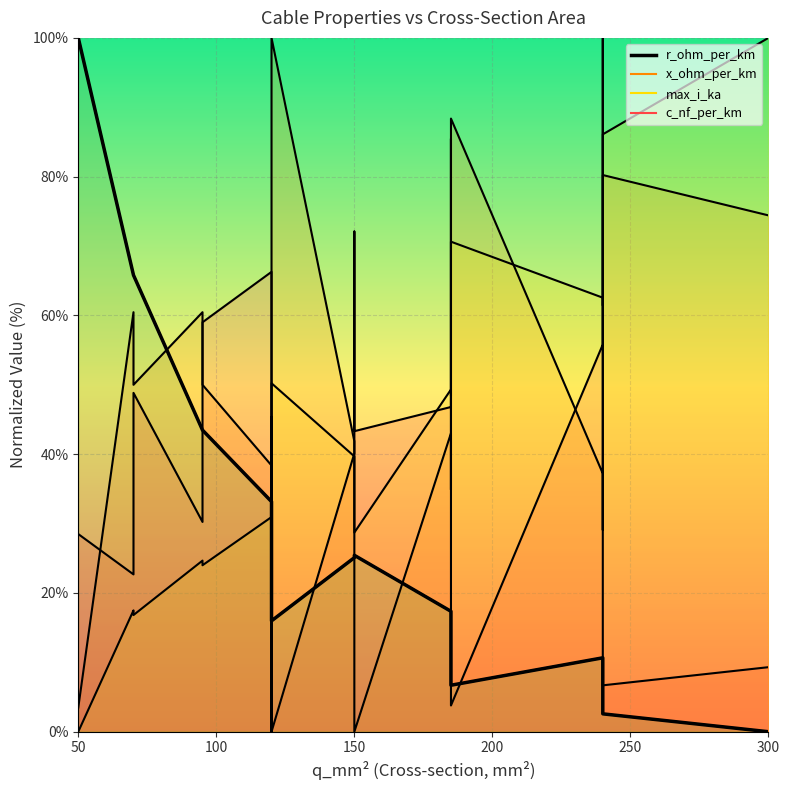

What is the difference between the highest and lowest values at 100?

48.3